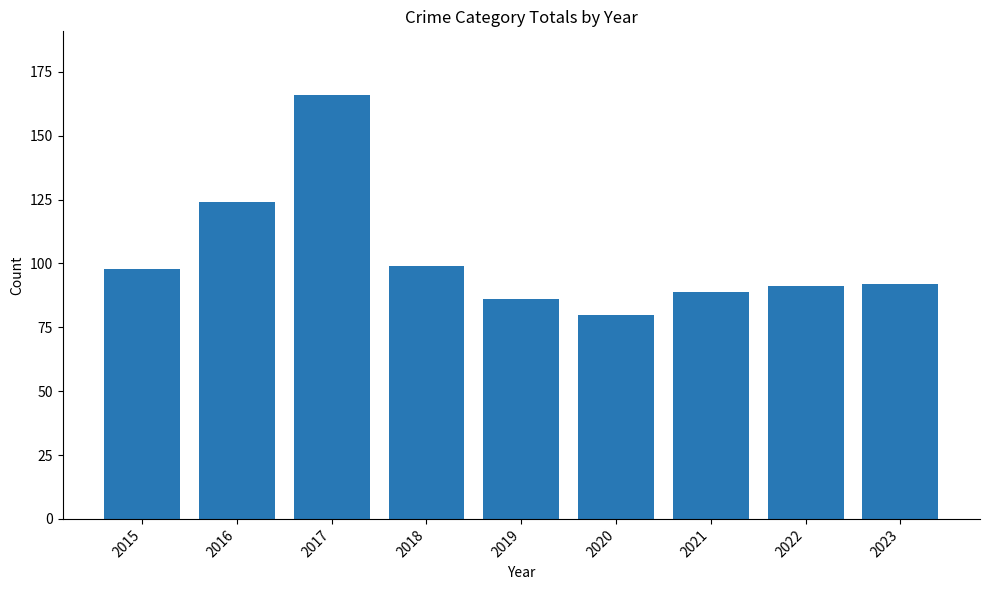

Which has a higher value, 2019 or 2018?

2018